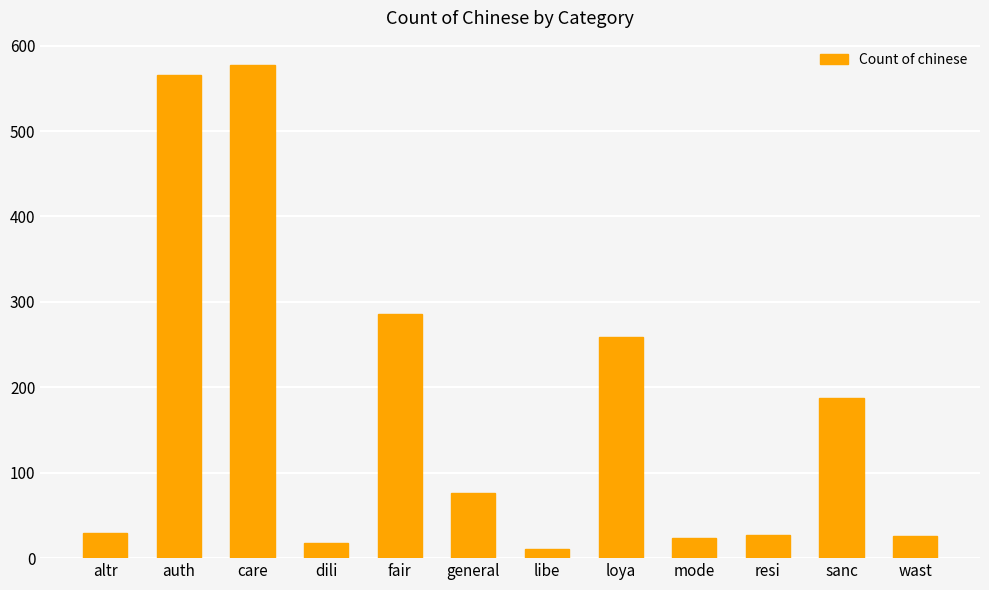

True or false: the data shows 18 at dili.

True